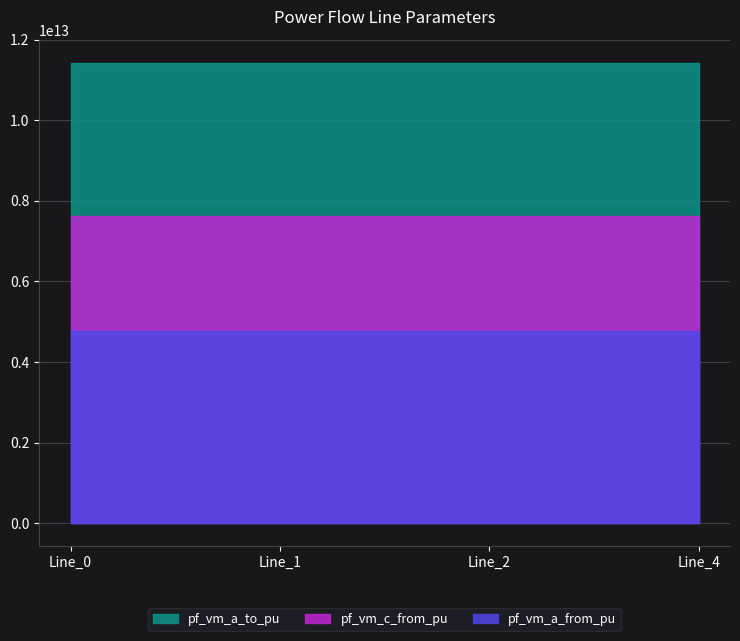

True or false: pf_vm_a_from_pu and pf_vm_c_from_pu cross at least once.

False